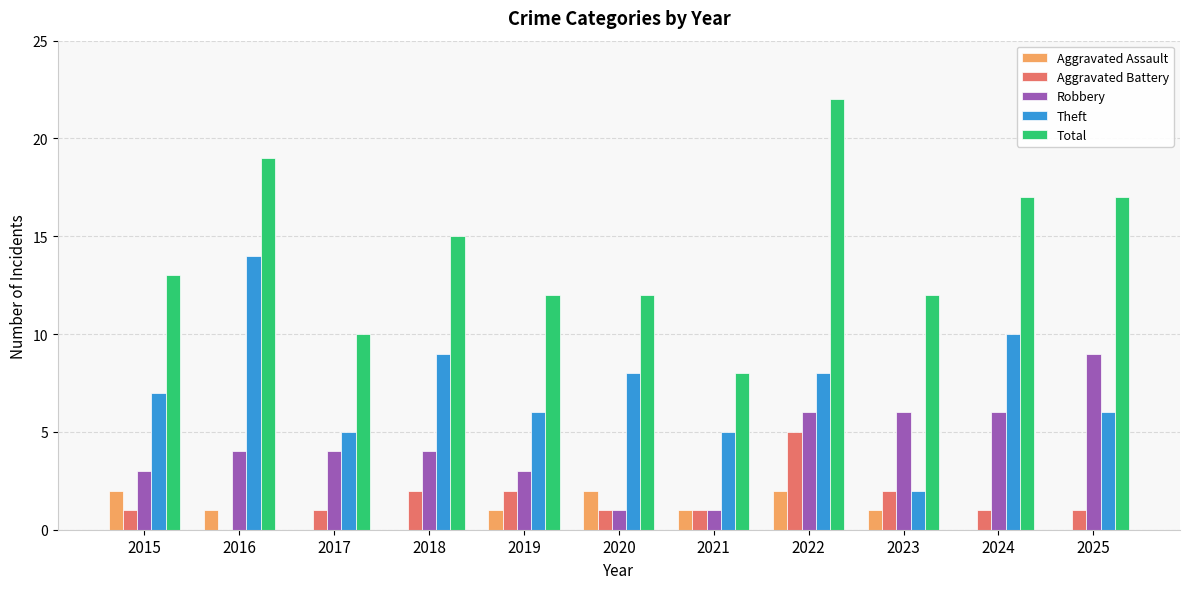

Which series has the widest spread of values?

Total